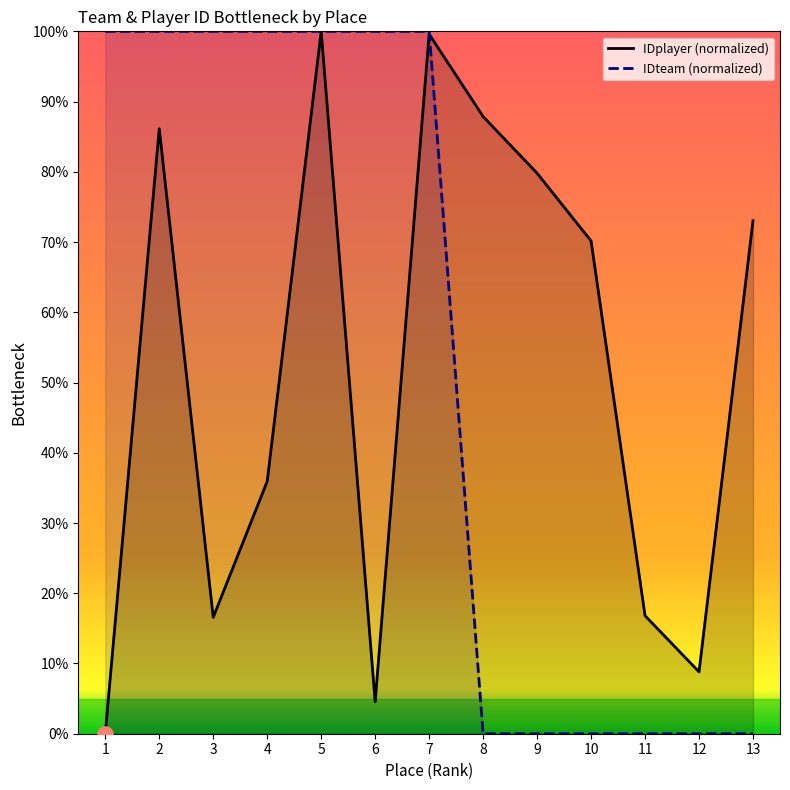

Which series reaches the minimum Y coordinate?

IDplayer (normalized)